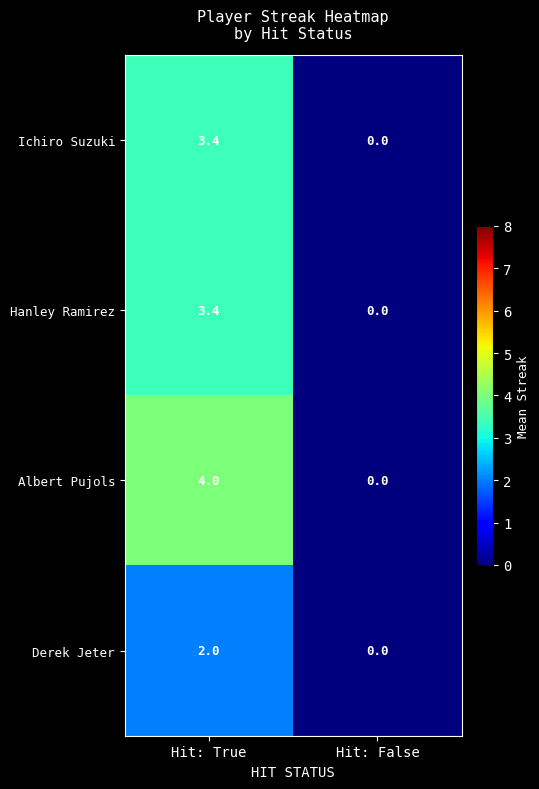

Which category has the lowest value across all series?

Hit: False